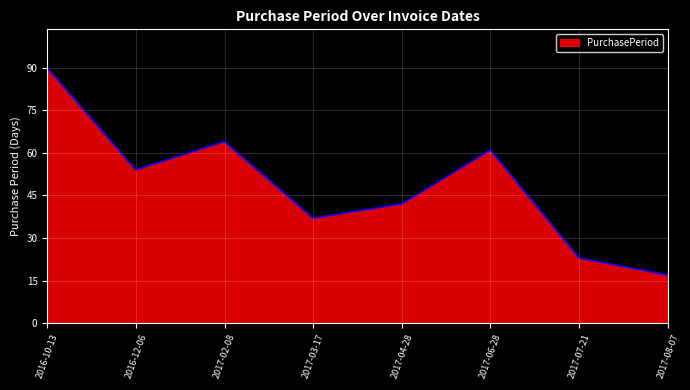

How many categories are shown in the chart?

8